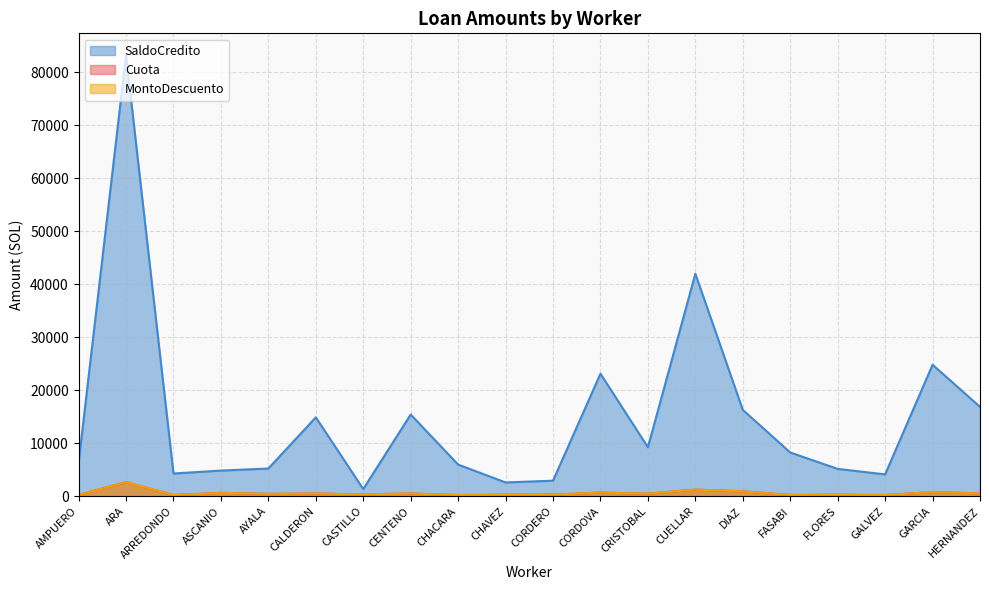

True or false: MontoDescuento and Cuota cross at least once.

False